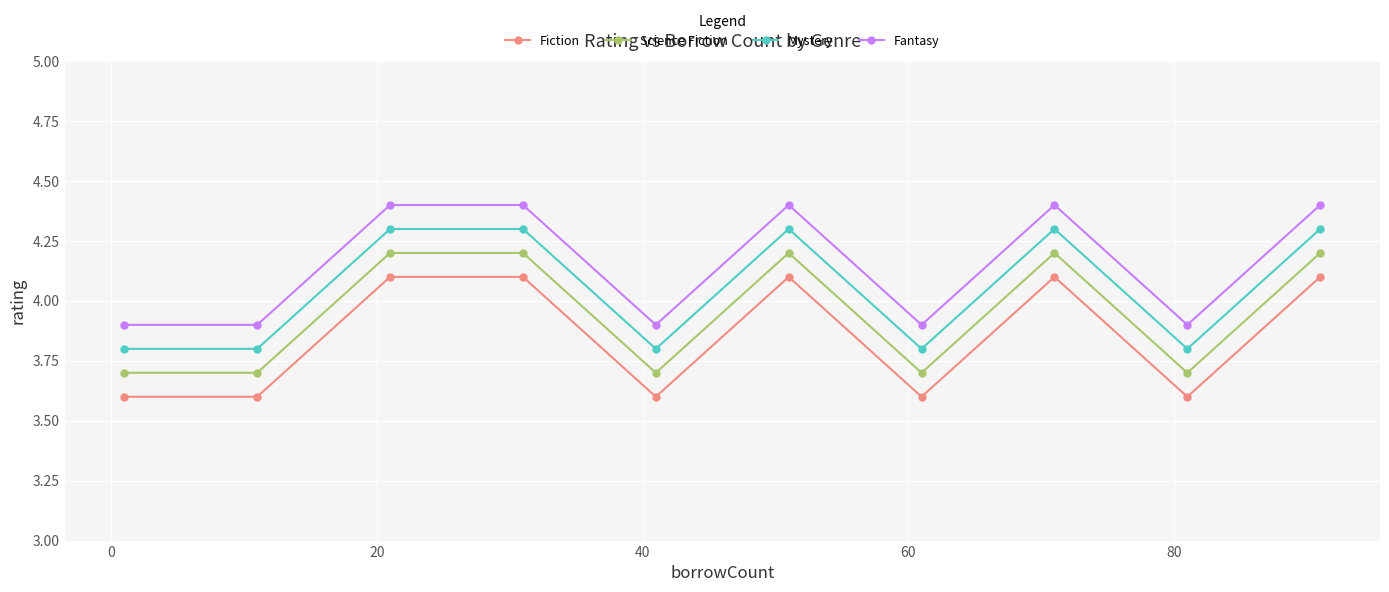

What is the value of the Fiction point at the 6th from the left?

4.1